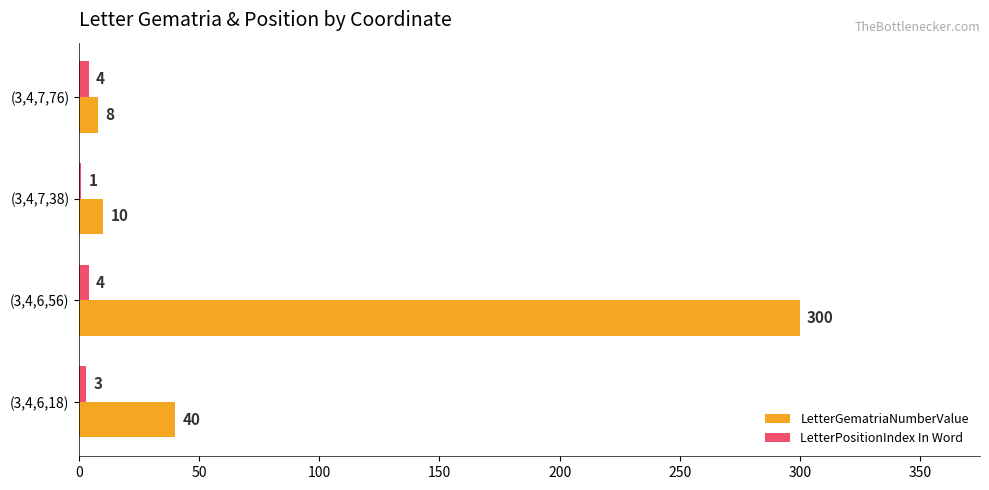

Is the value of LetterPositionIndex In Word at (3,4,6,18) greater than the value of LetterGematriaNumberValue at (3,4,6,18)?

No